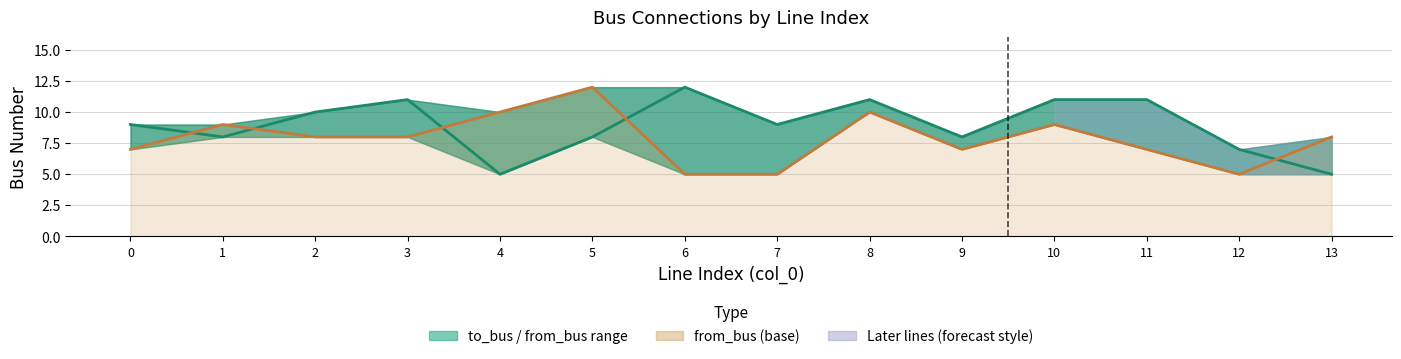

The value of from_bus at 4 is 3. True or false?

False